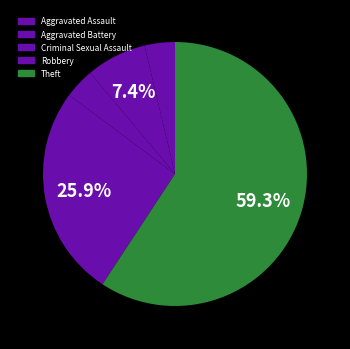

The Aggravated Assault slice represents 1% of the pie. True or false?

False